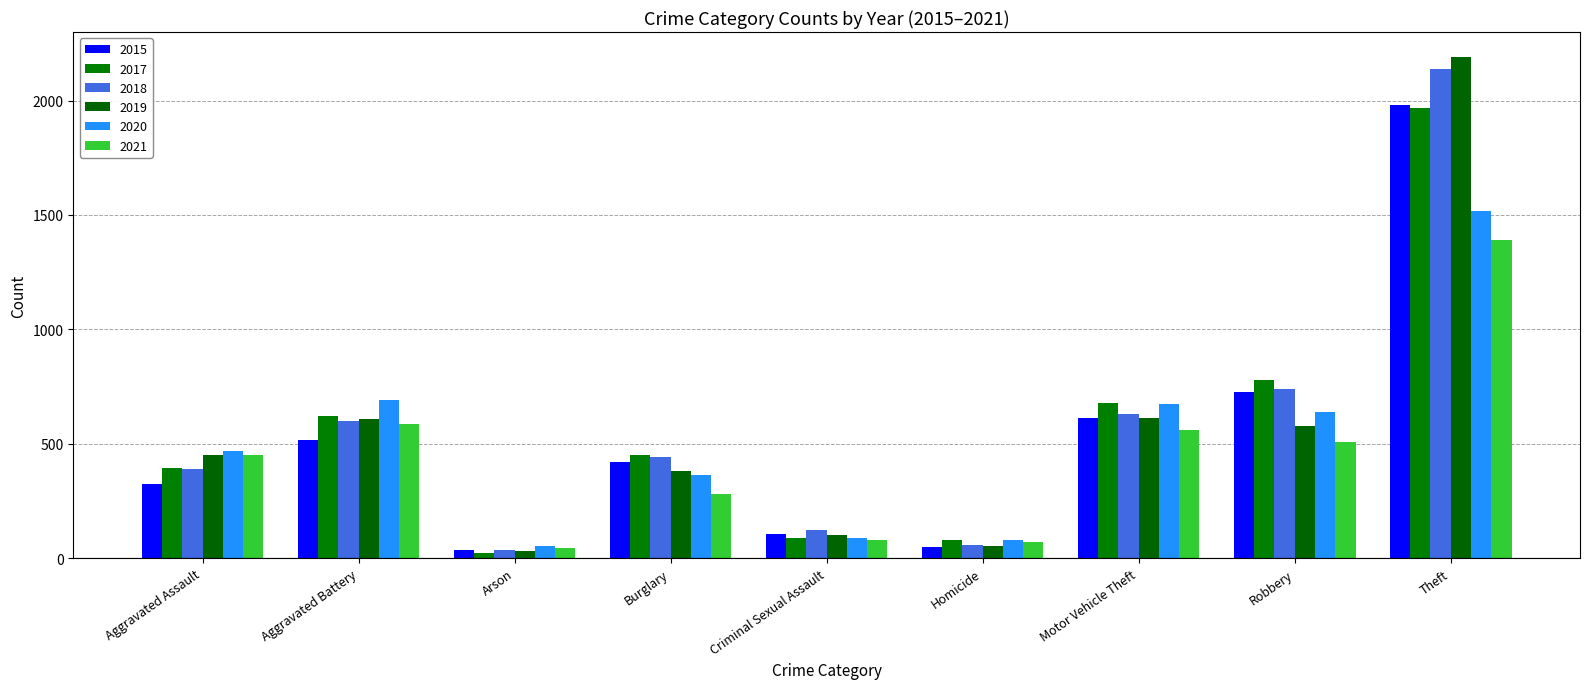

What is the label of the 9th bar from the left?

Theft